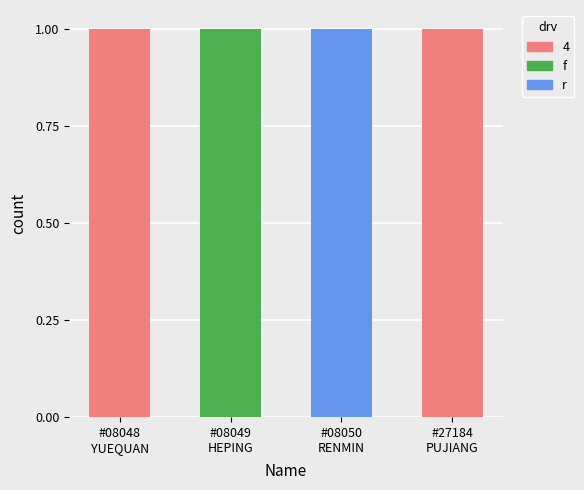

What is the ratio of the value at #27184
PUJIANG to the value at #08050
RENMIN?

1.0